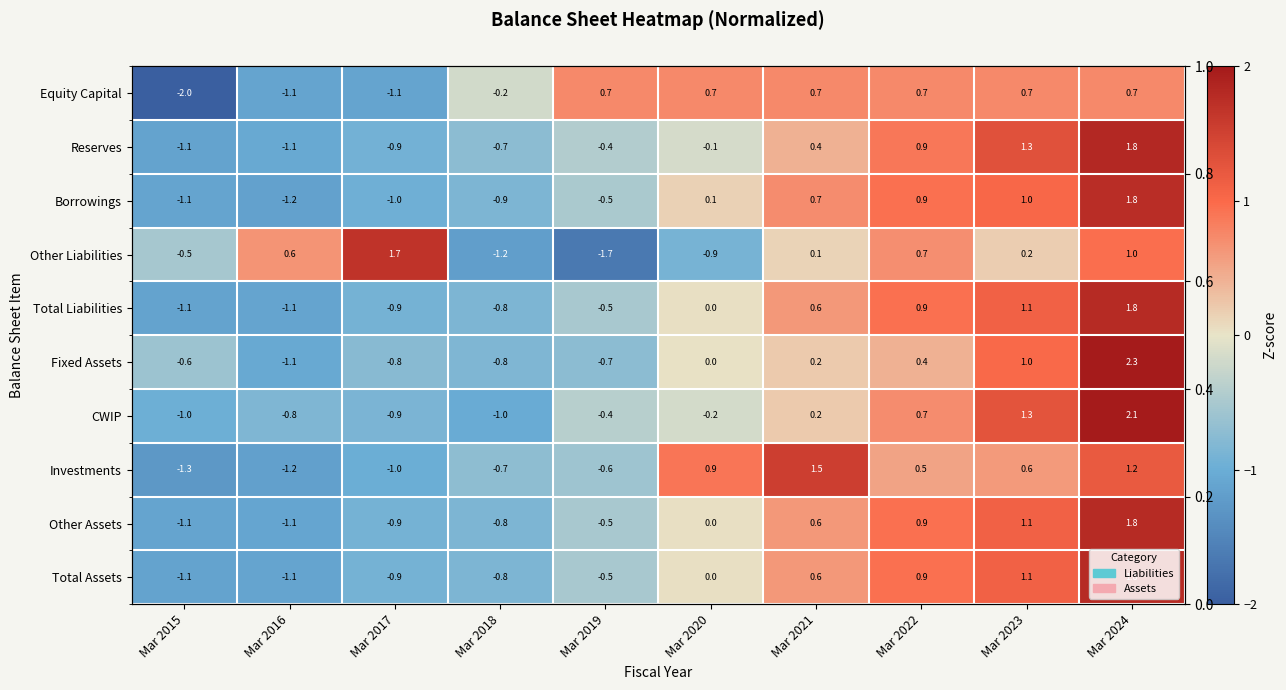

What is the total value across all series at Mar 2020?

0.7